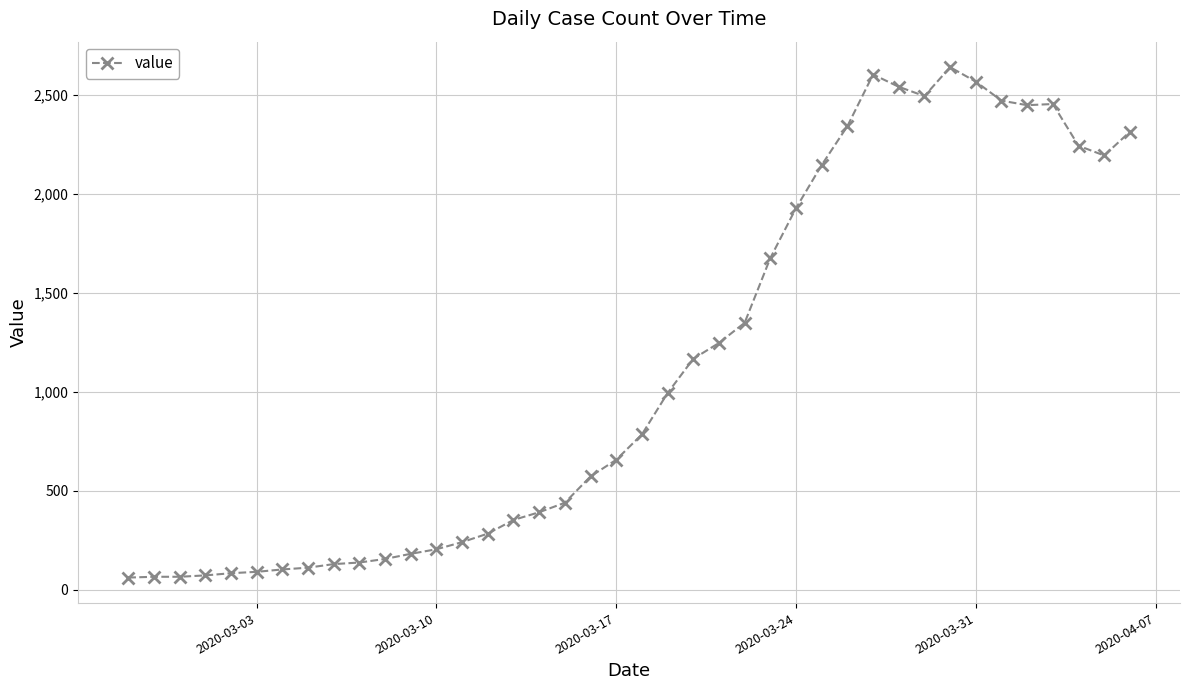

What is the difference between the second highest and second lowest values?

2537